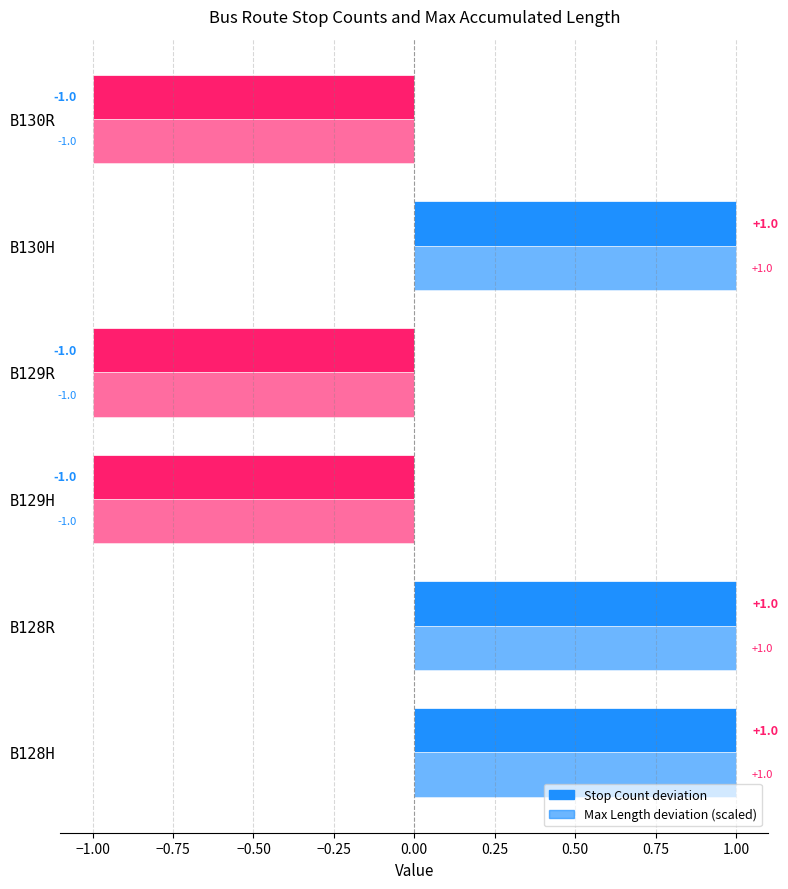

Count the number of data series in this chart.

2